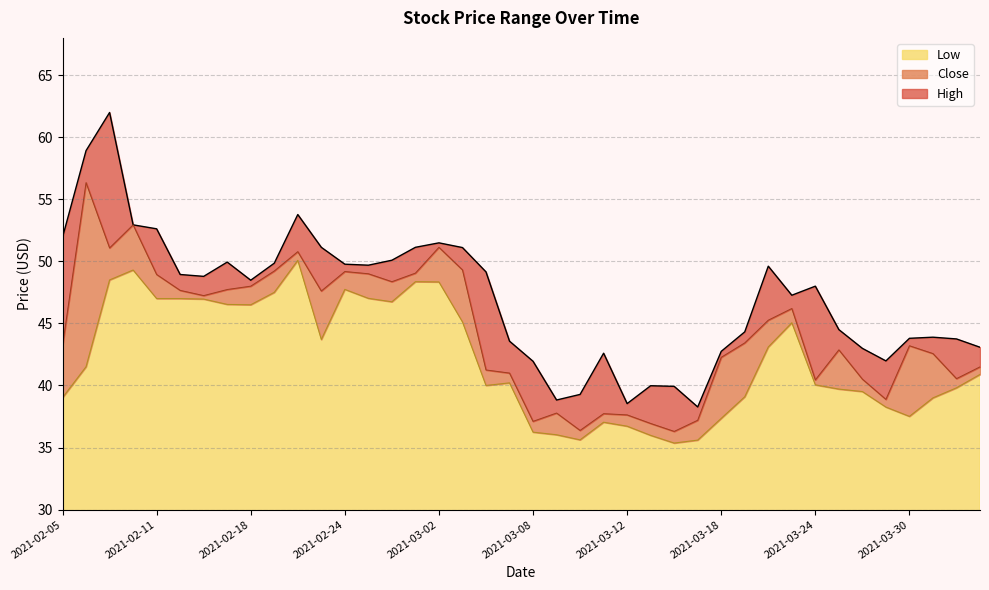

What are all the series names shown in the legend?

Low, Close, High